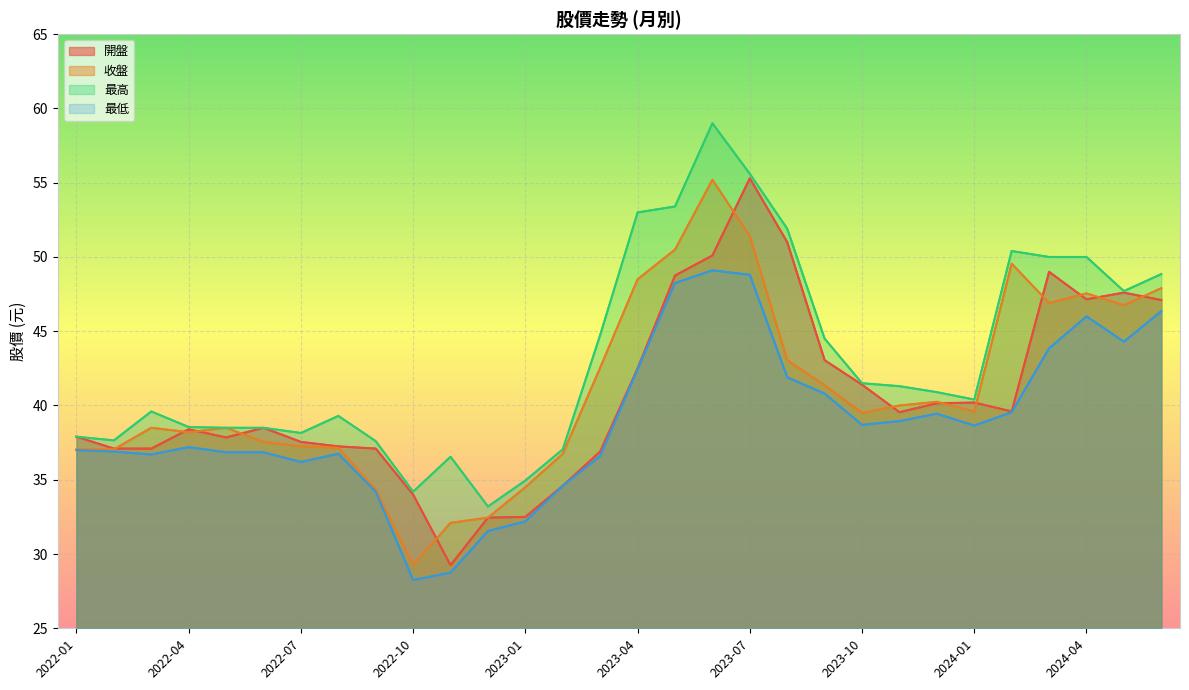

True or false: 收盤 has more than 0 interior local peaks.

True